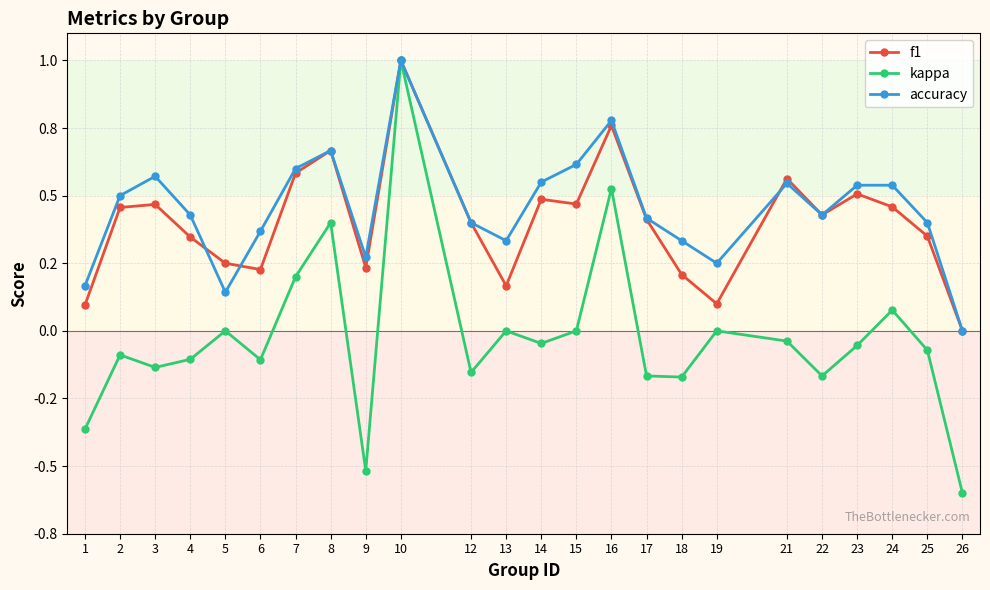

Is this an area chart (filled region under the line)?

No